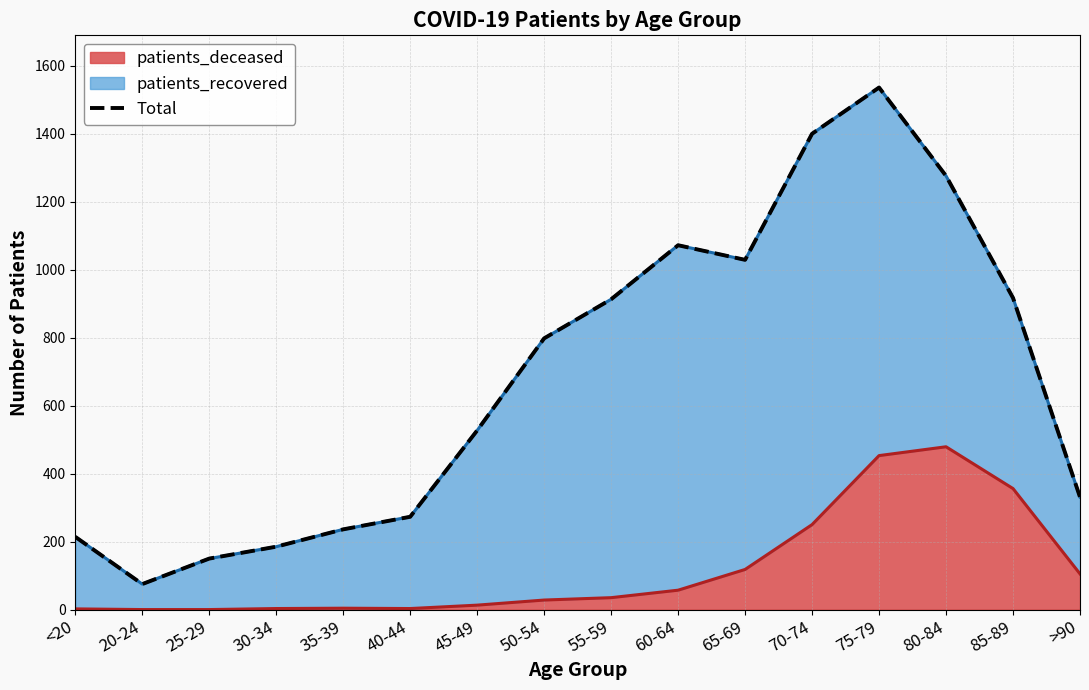

How many interior local valleys (lower than both neighbors) does the data have?

2